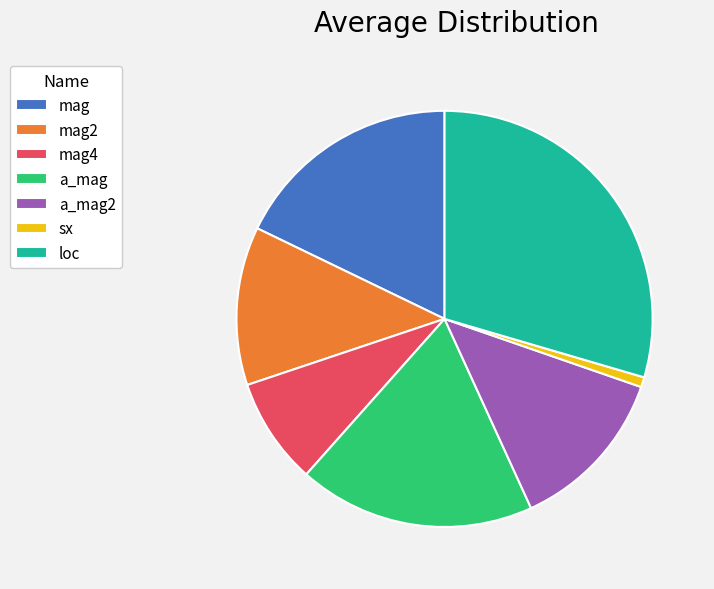

What is the largest slice in the pie chart?

loc